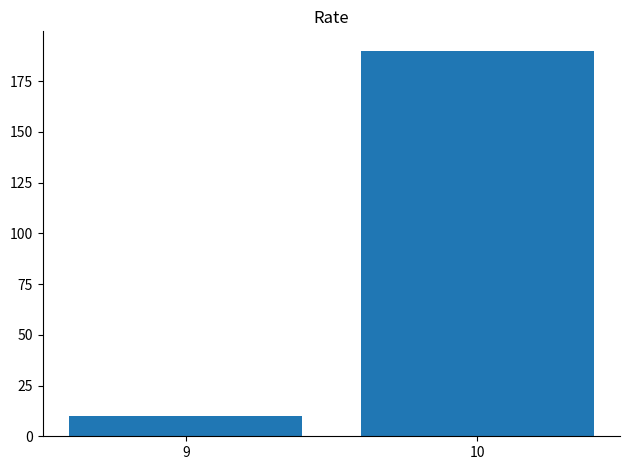

Which has a higher value, 9 or 10?

10